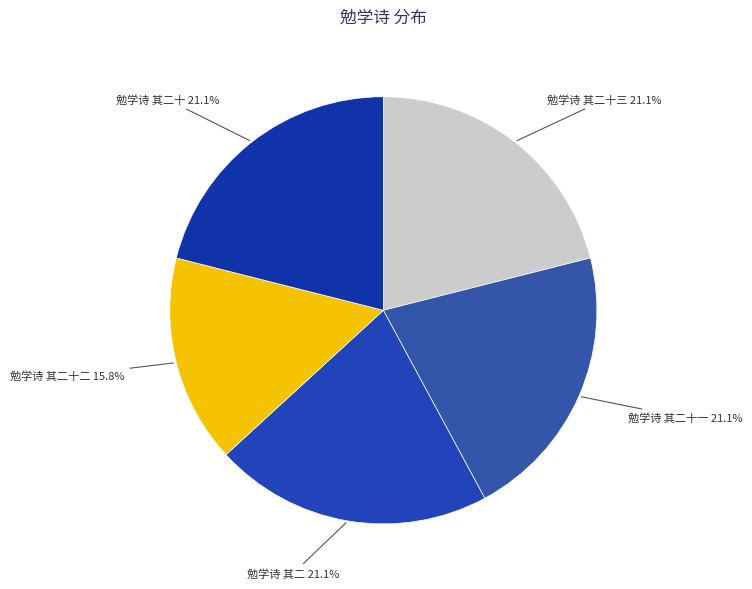

Is there any slice that represents more than half of the pie?

No